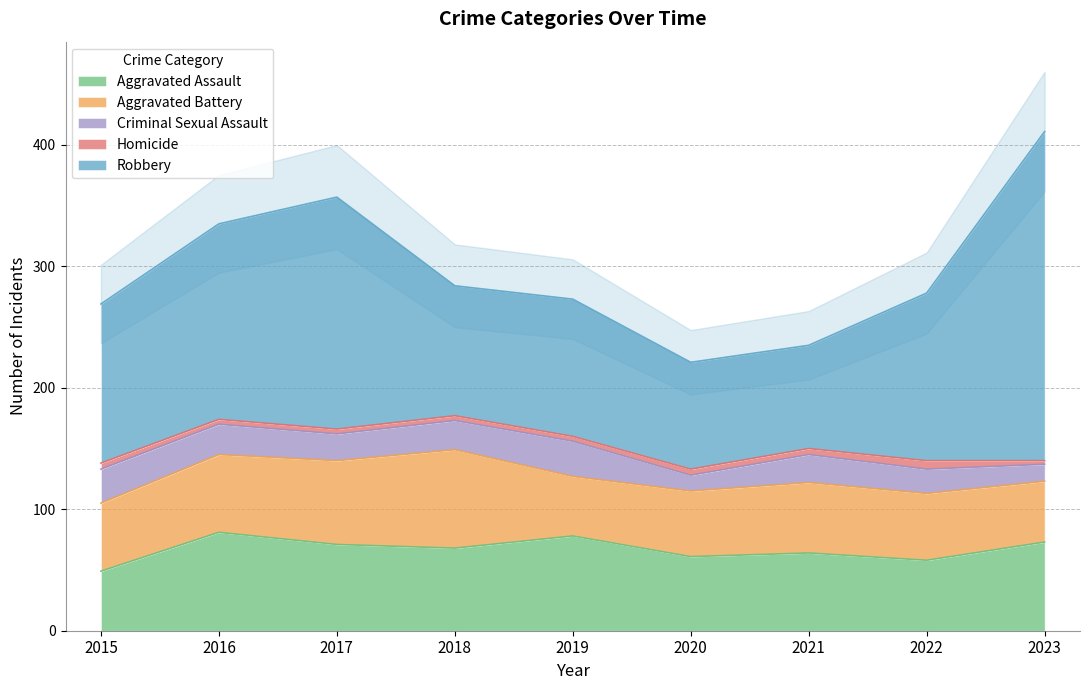

What is the difference between the highest and lowest values at 2019?

109